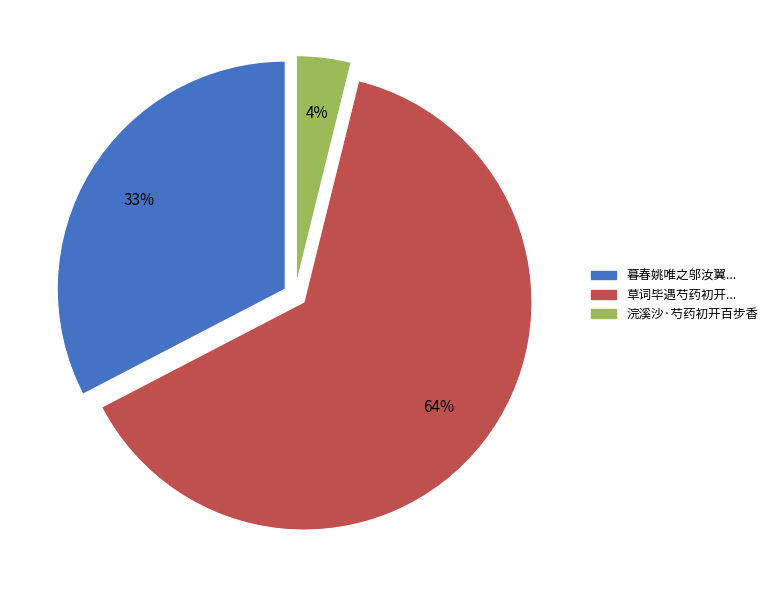

The 草词毕遇芍药初开... slice represents 64% of the pie. True or false?

True